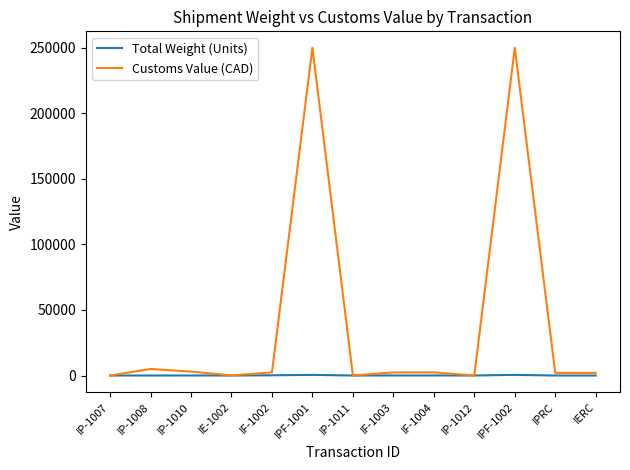

Which series has the largest total across all categories?

Customs Value (CAD)